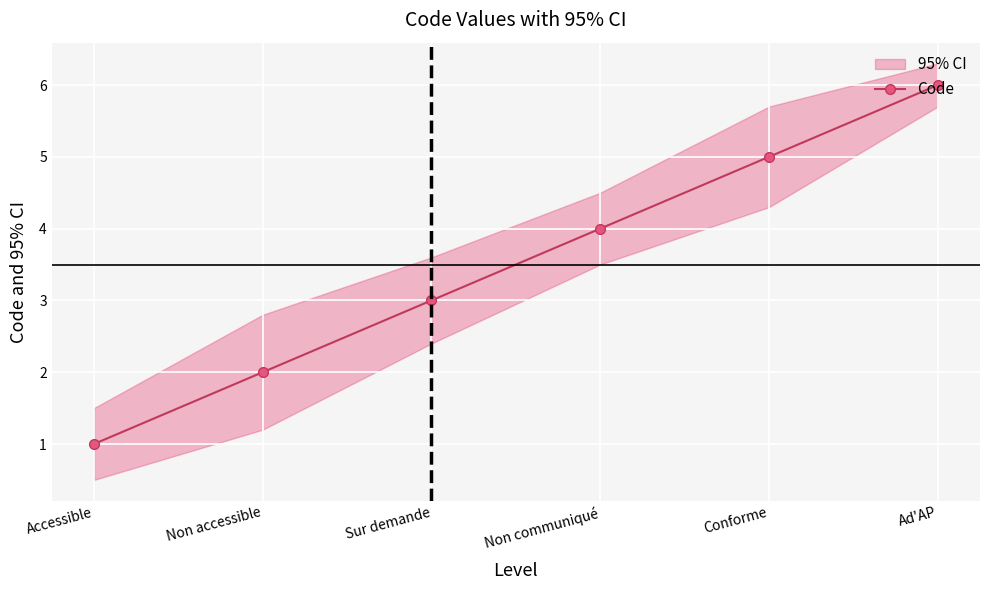

Approximately how many times larger is the value at Non communiqué compared to Conforme?

0.8